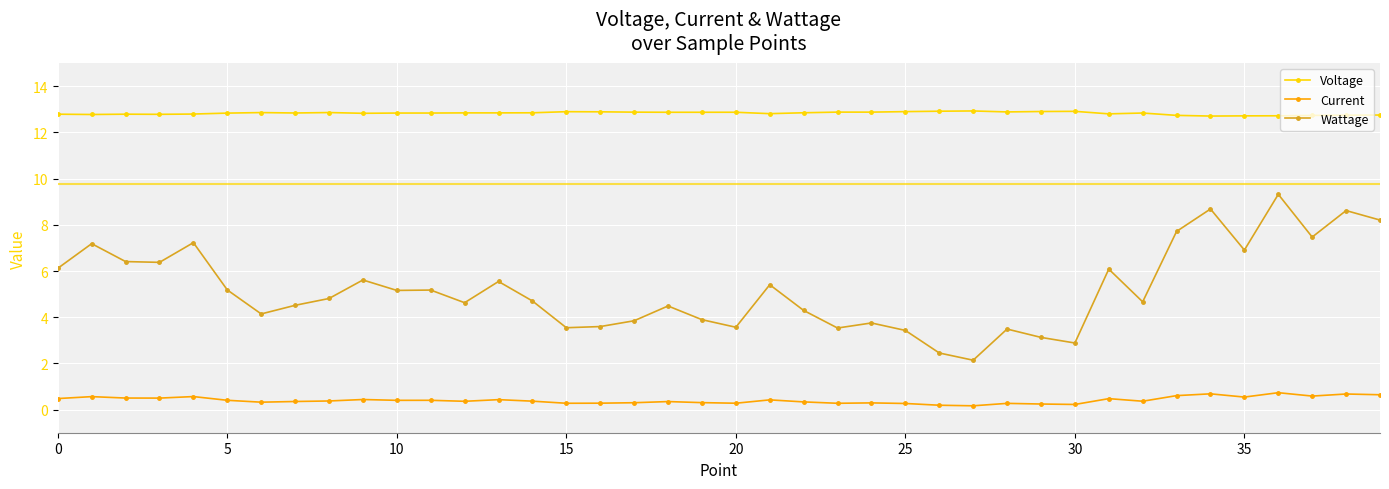

True or false: Current has more than 1 interior local peaks.

True